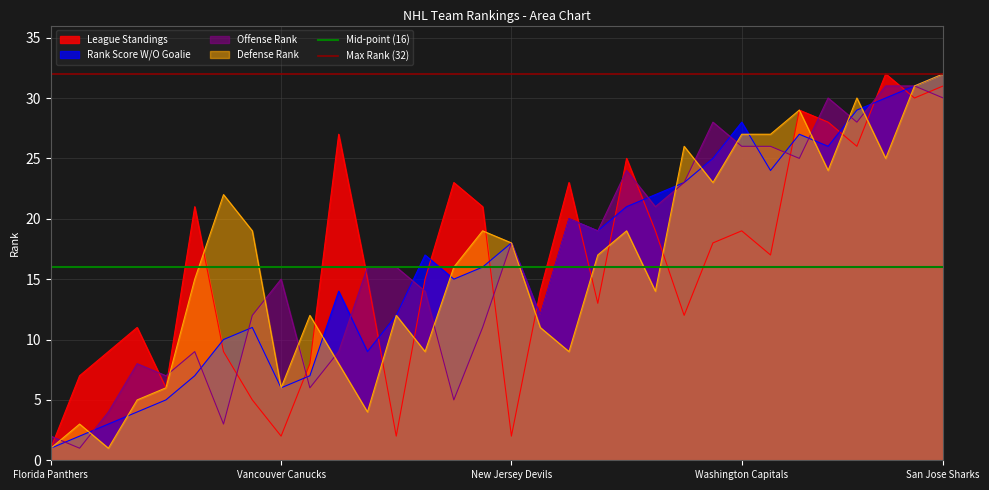

Which label corresponds to the largest value in the chart?

Florida Panthers